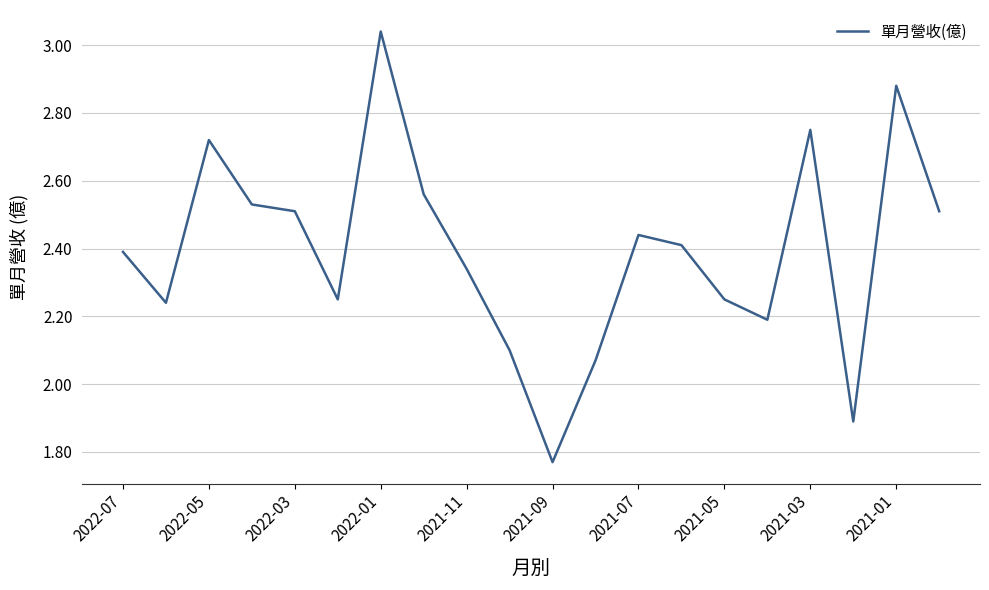

Does the chart display data point markers on the line(s)?

No